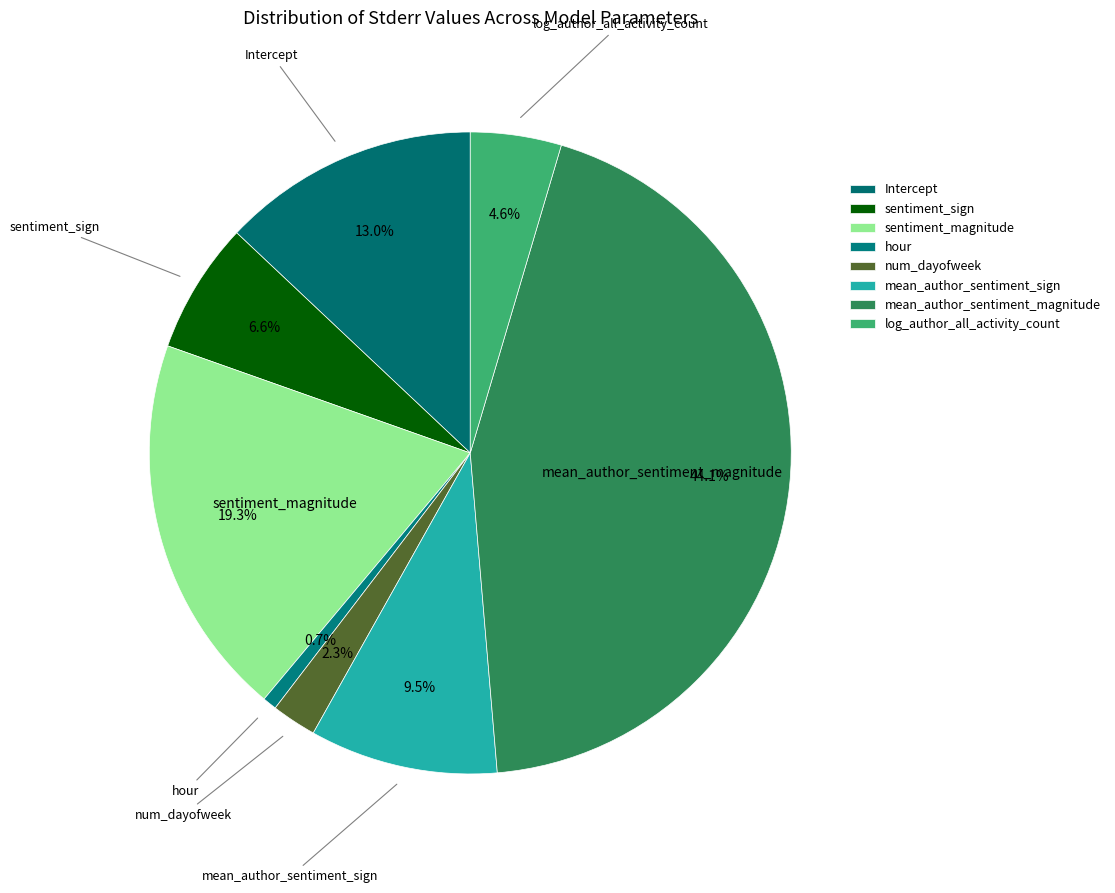

How many slices are in this pie chart?

8